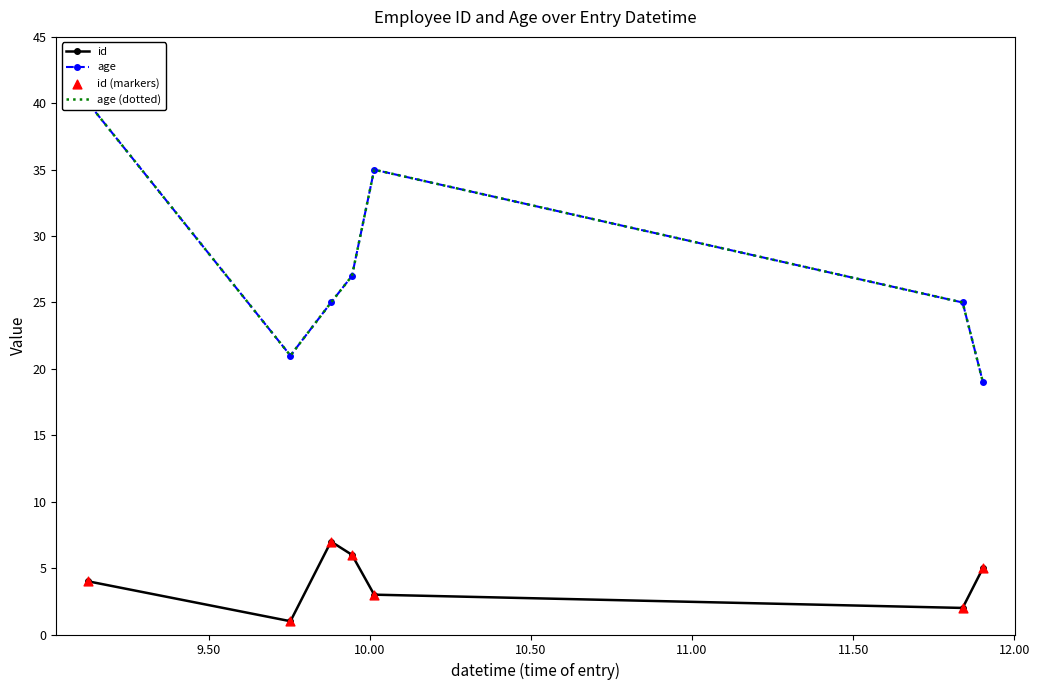

What is the maximum value for id?

7